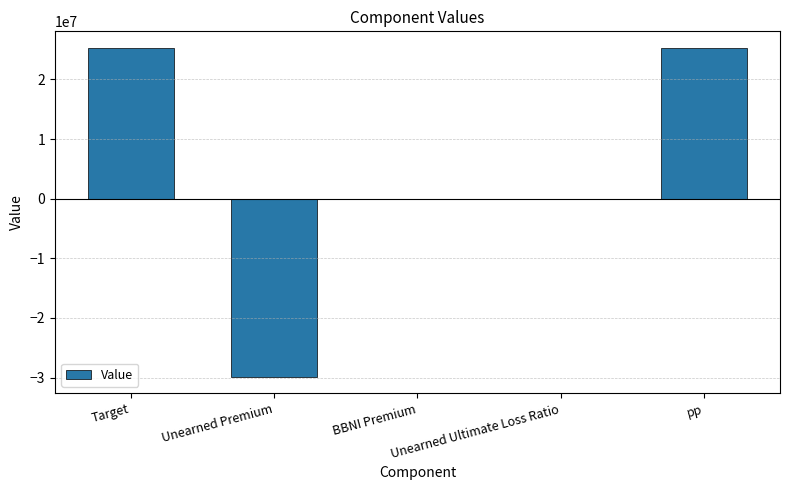

The value at Target is 36955580.0. True or false?

False